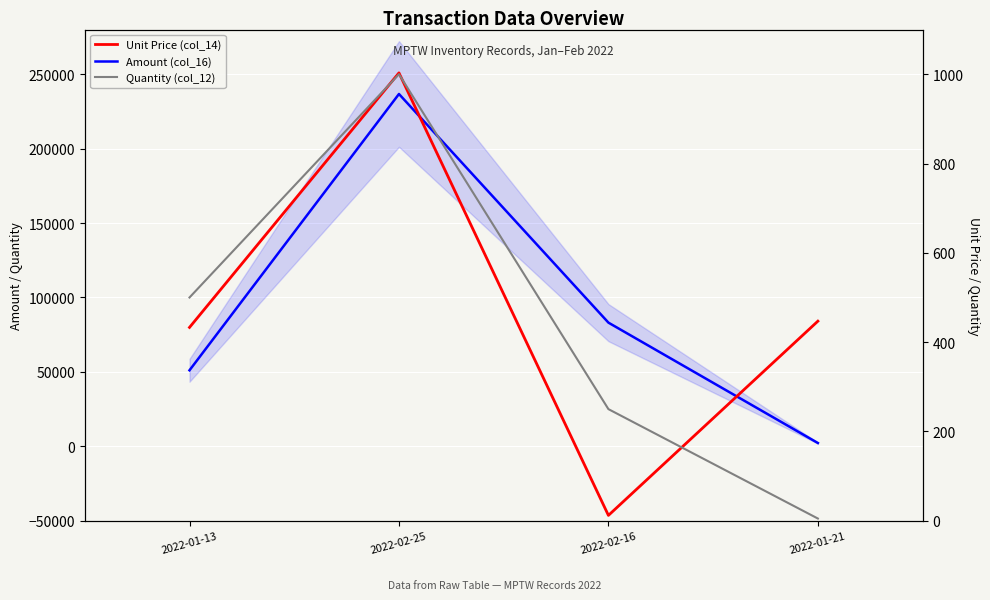

At which category is the sum across all series the highest?

2022-02-25